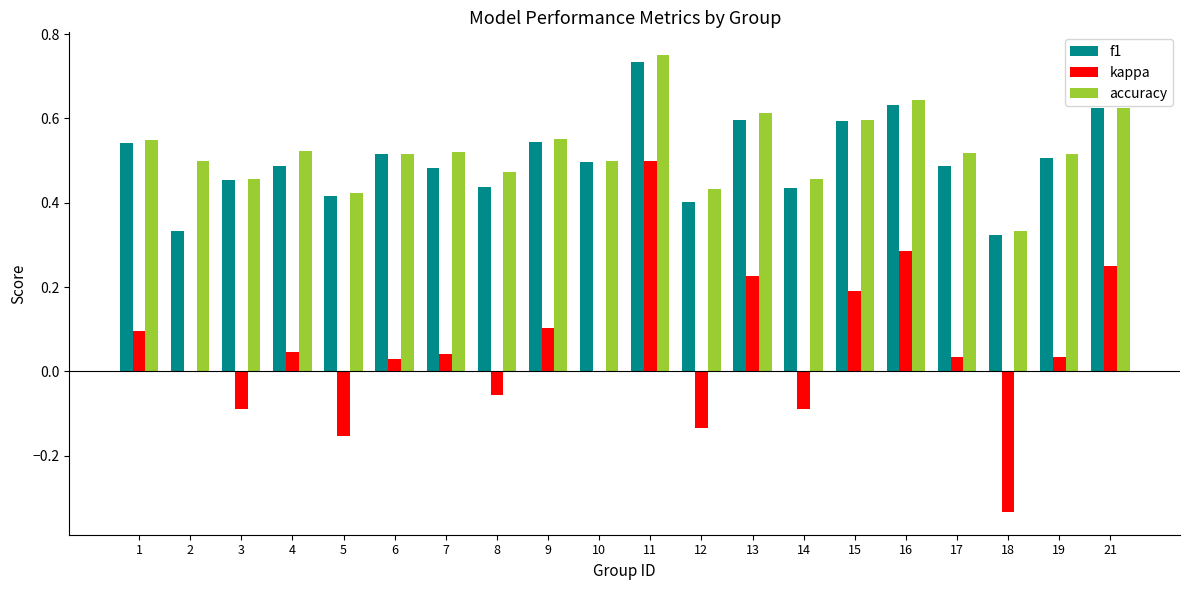

At which label does f1 reach its peak?

11